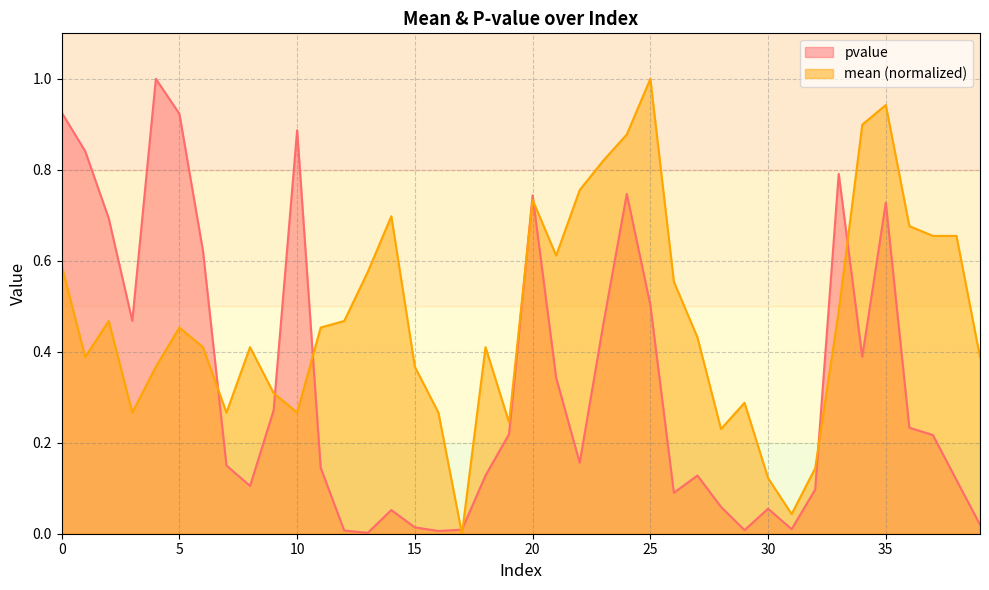

At which category does pvalue reach its first local peak?

4